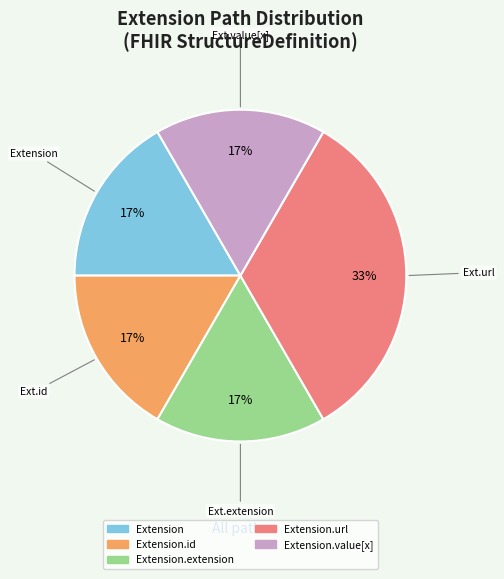

Count the number of slices in the pie.

5